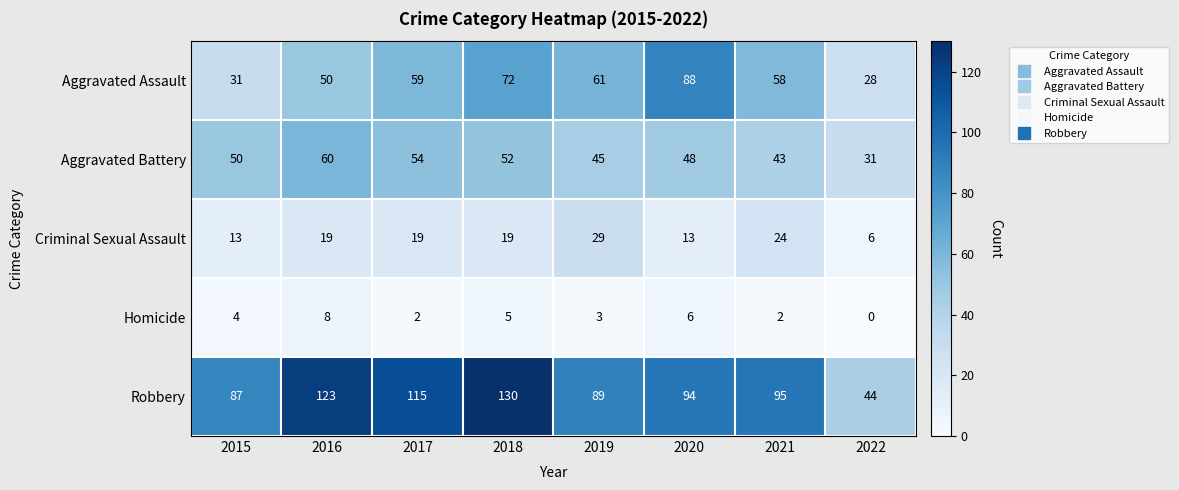

Is the value of Aggravated Battery at 2019 greater than the value of Aggravated Assault at 2021?

No